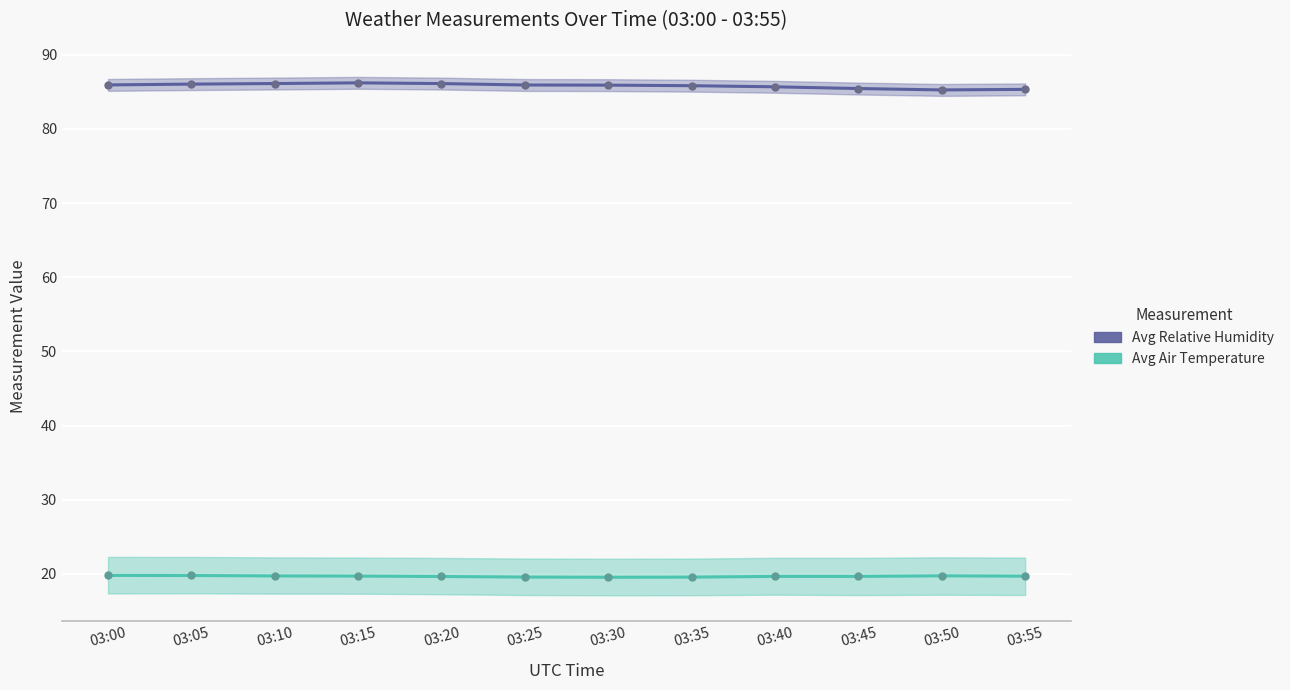

What value does the Avg Relative Humidity series have at 03:45?

85.4